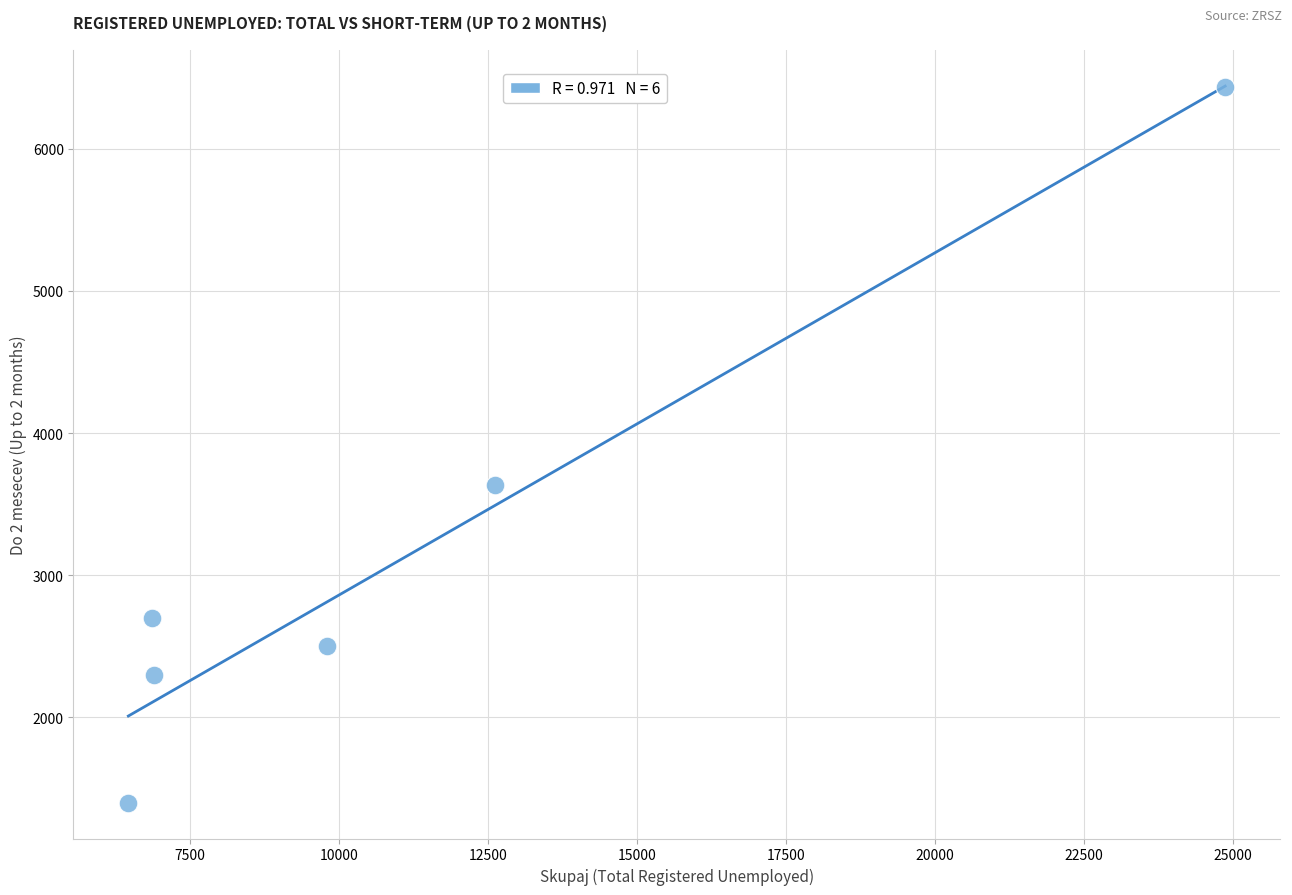

What Y value in the scatter plot is closest to 3915?

3635